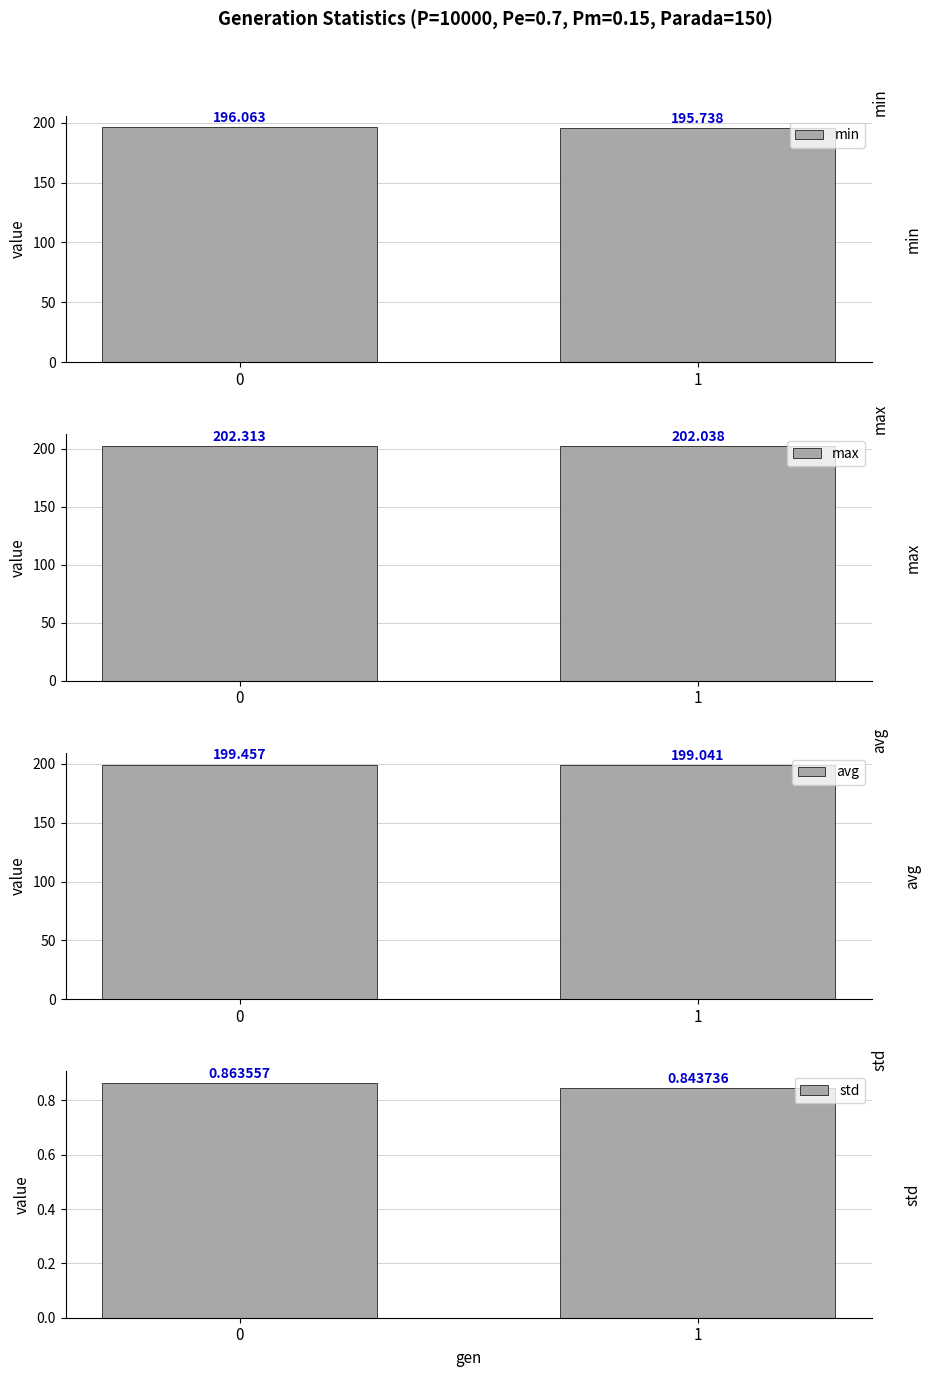

What is the smallest value displayed?

0.8